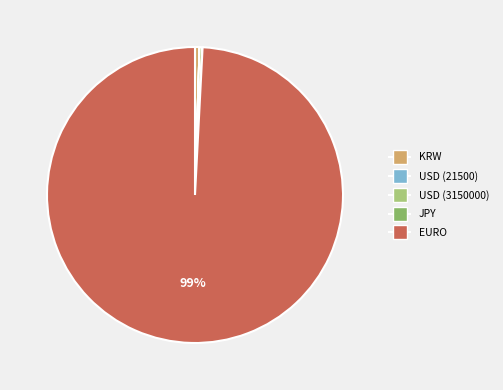

Combined, do EURO and KRW account for over 50%?

Yes